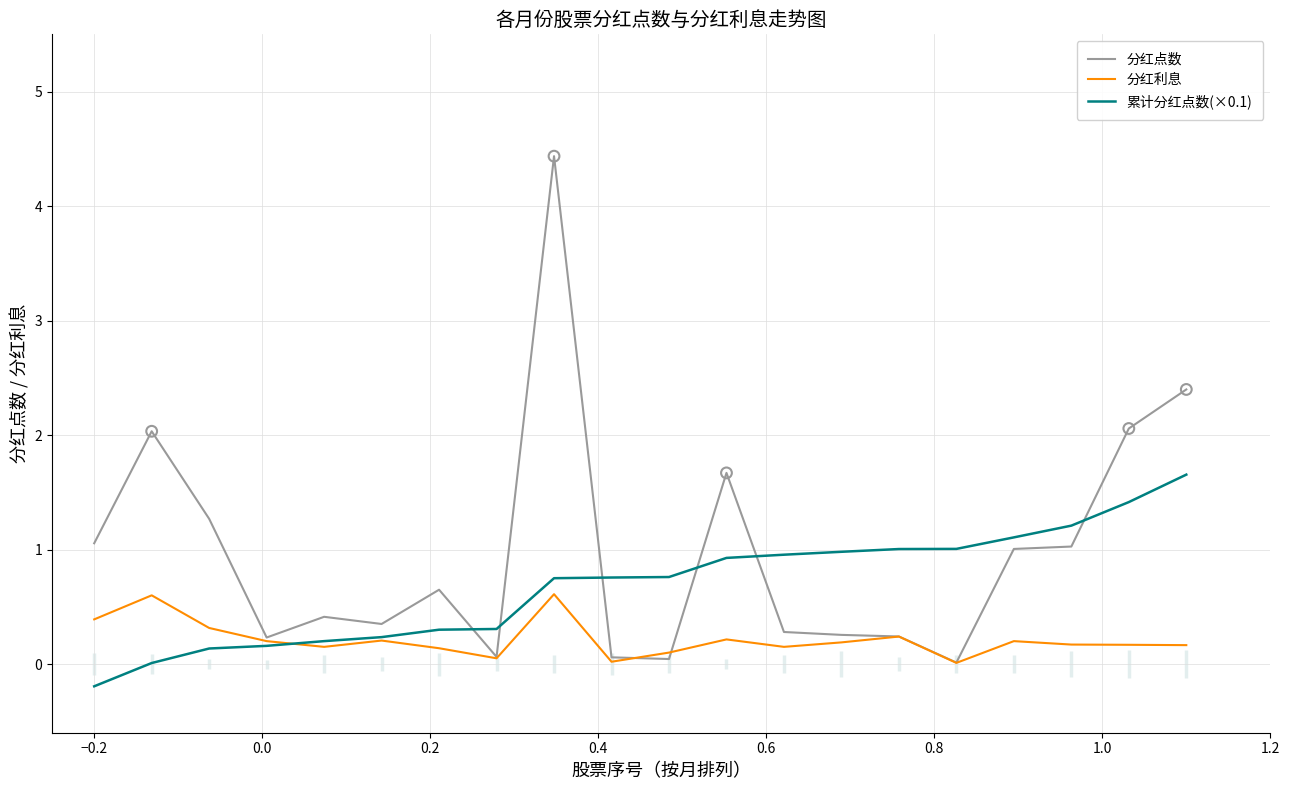

Which series contains the lowest Y value?

累计分红点数(×0.1)